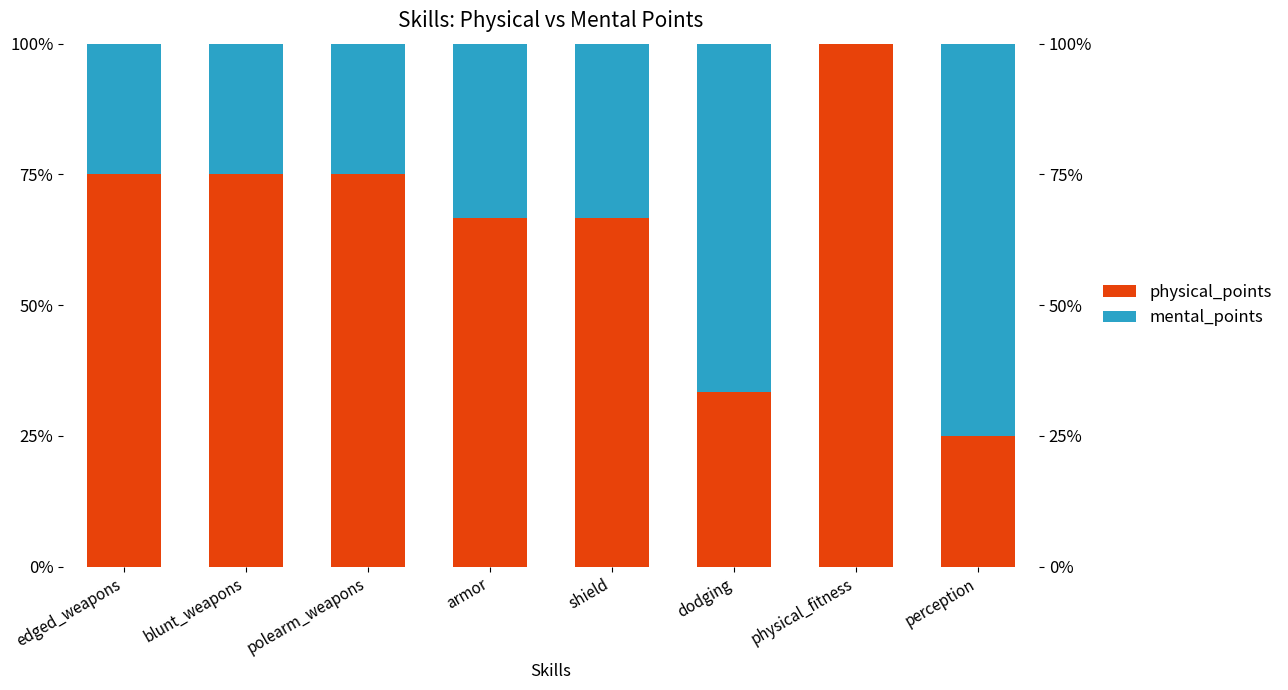

How many groups of bars are there?

8